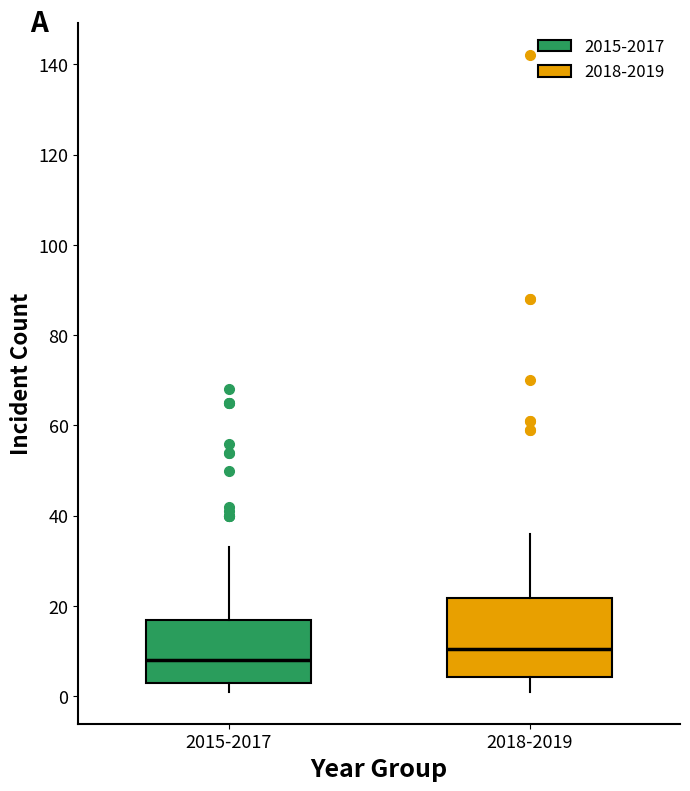

Which box is the tallest, from its lower edge to its upper edge?

2018-2019